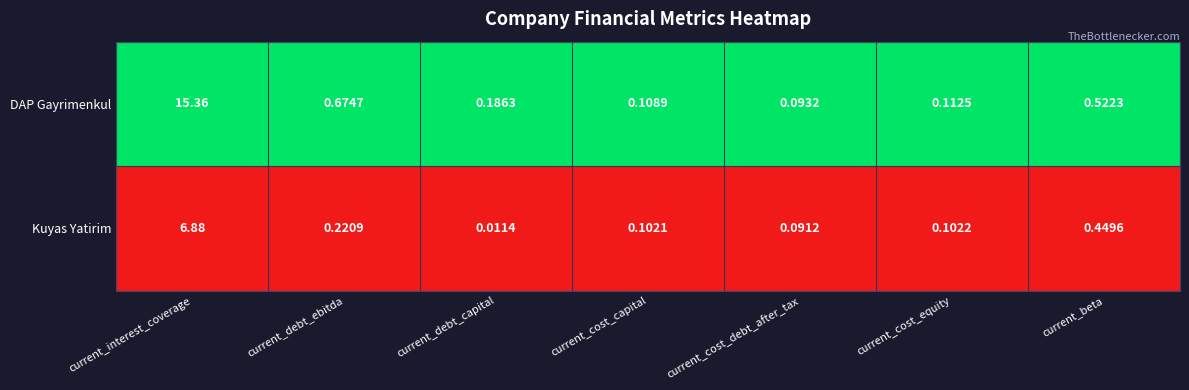

At which label does Kuyas Yatirim reach its peak?

current_interest_coverage